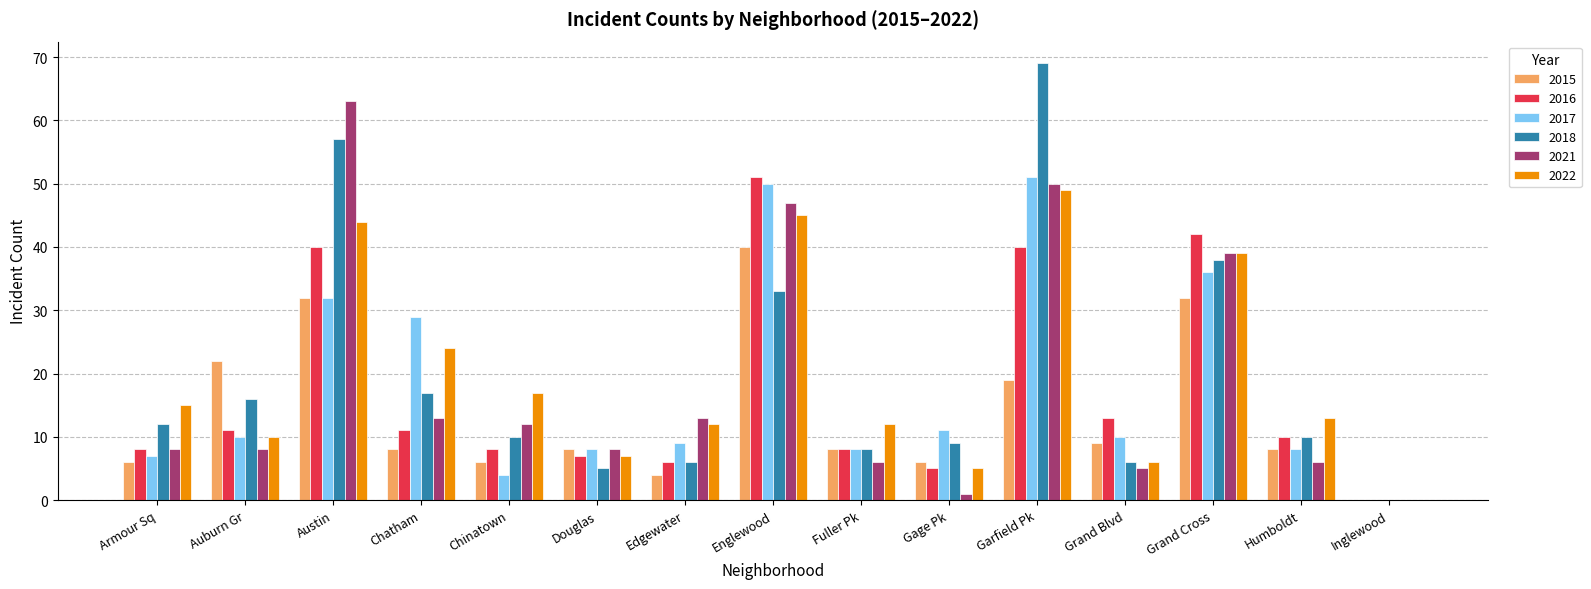

True or false: 2017 has a value of 7 at Chinatown.

False